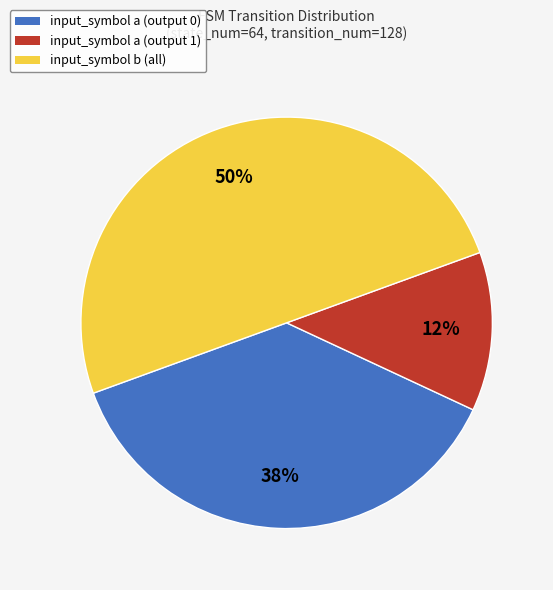

True or false: input_symbol b accounts for 50% of the total.

True